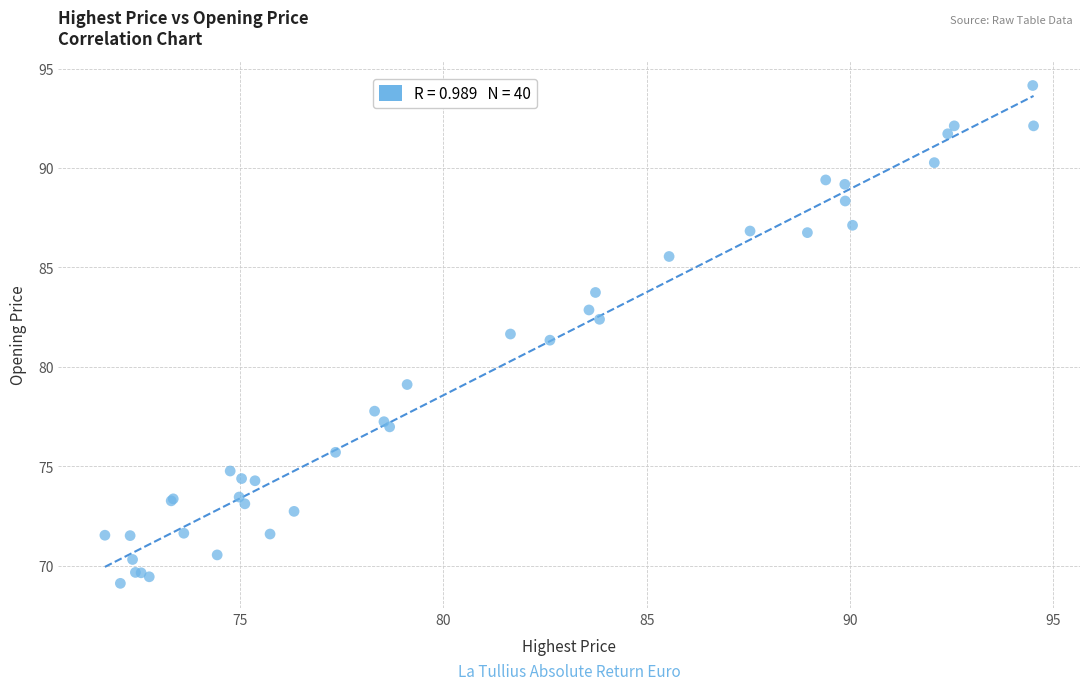

What Y value in the scatter plot is closest to 81?

81.3